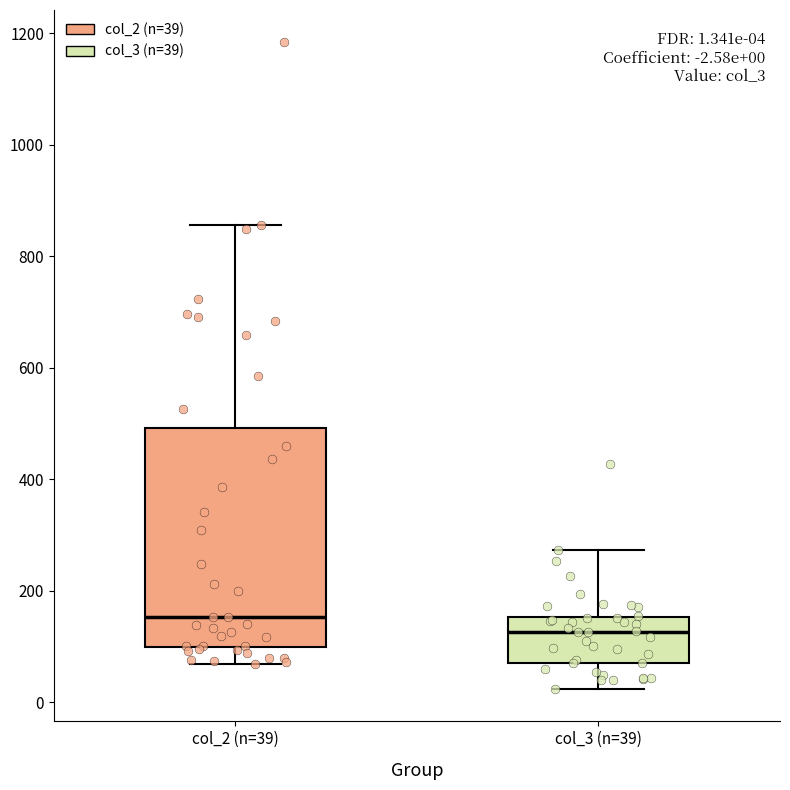

Which box has the lowest median line?

col_3 (n=39)